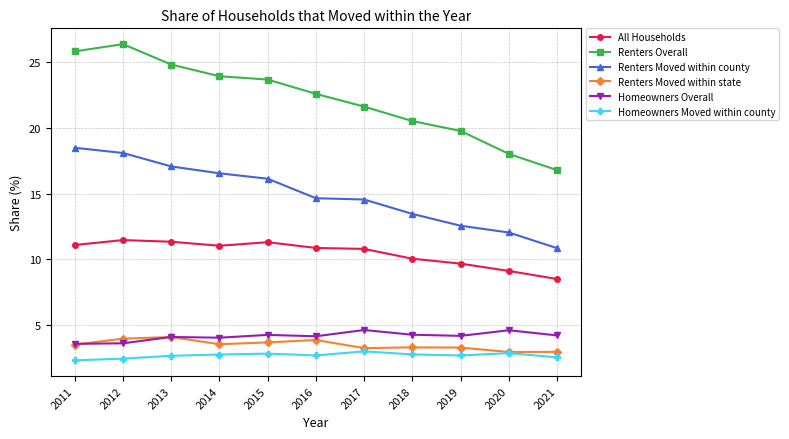

What value does the Homeowners Overall series have at 2021?

4.2